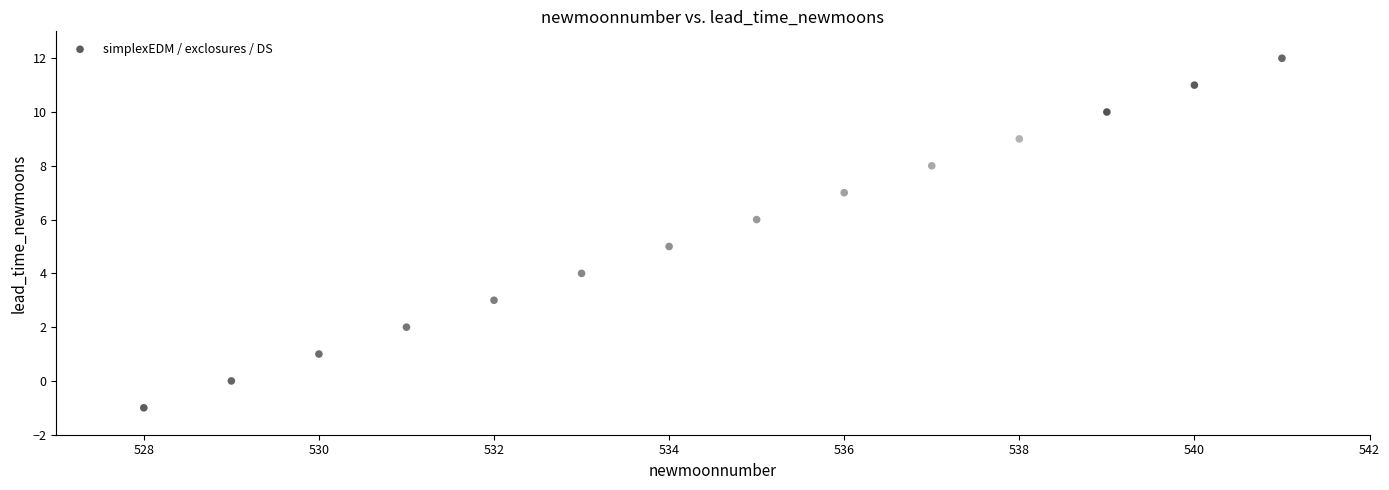

What is the range of X values (max minus min)?

13